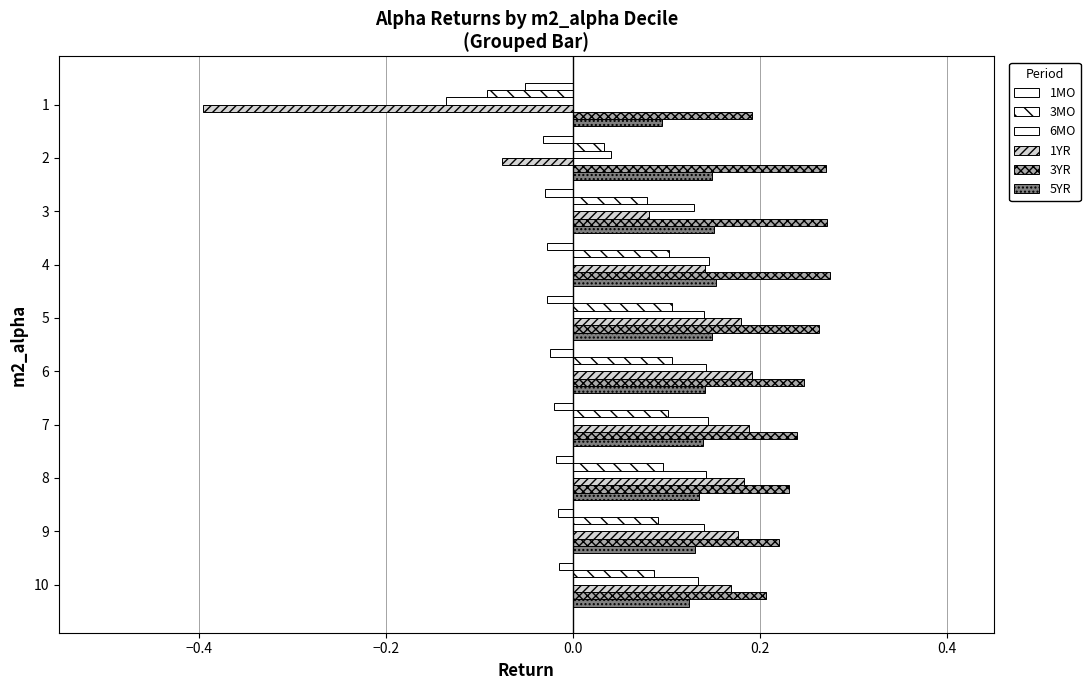

Count the number of data series in this chart.

6